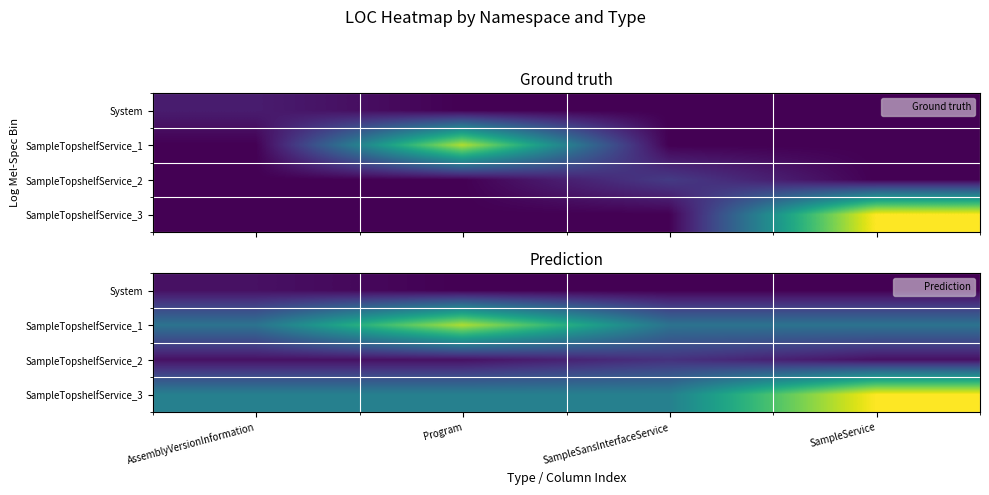

At which label does SampleTopshelfService_2 reach its minimum?

AssemblyVersionInformation